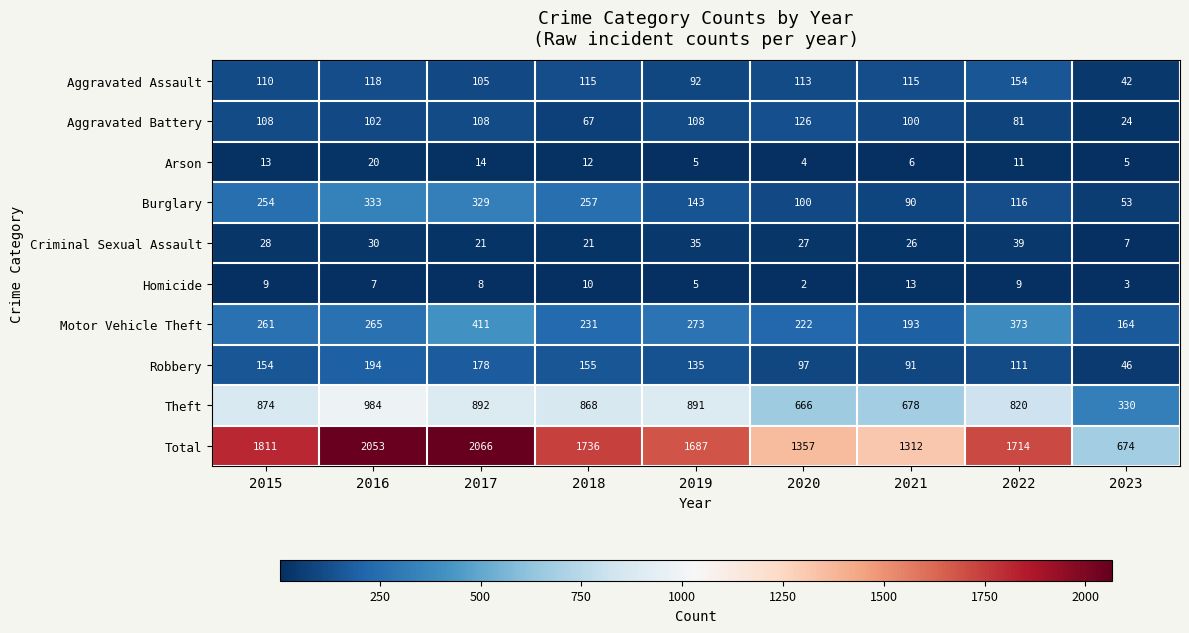

Read the Theft value at 2016, to the nearest 100.

1000